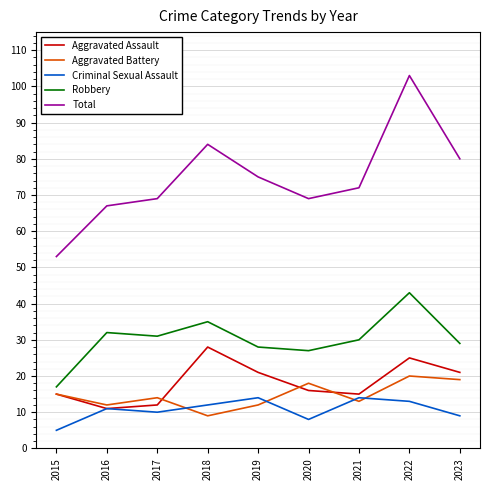

How many lines are shown in the chart?

5